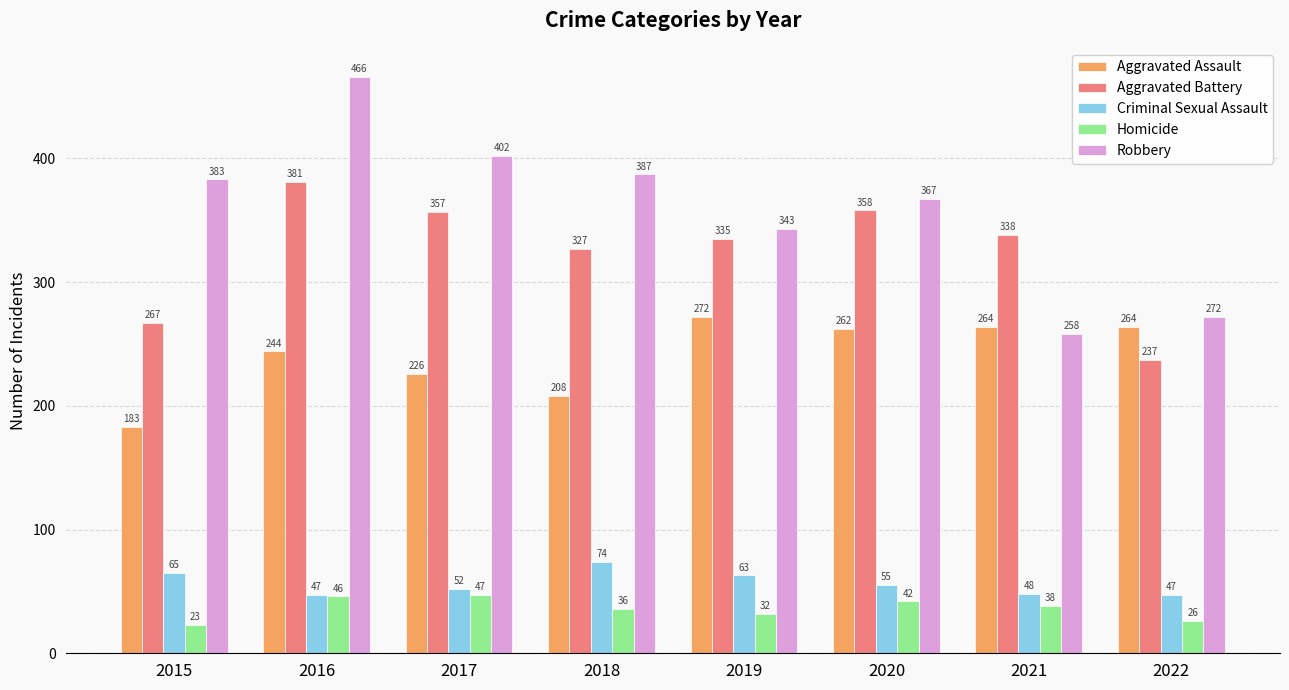

List the series in order of their peak value, highest first.

Robbery, Aggravated Battery, Aggravated Assault, Criminal Sexual Assault, Homicide